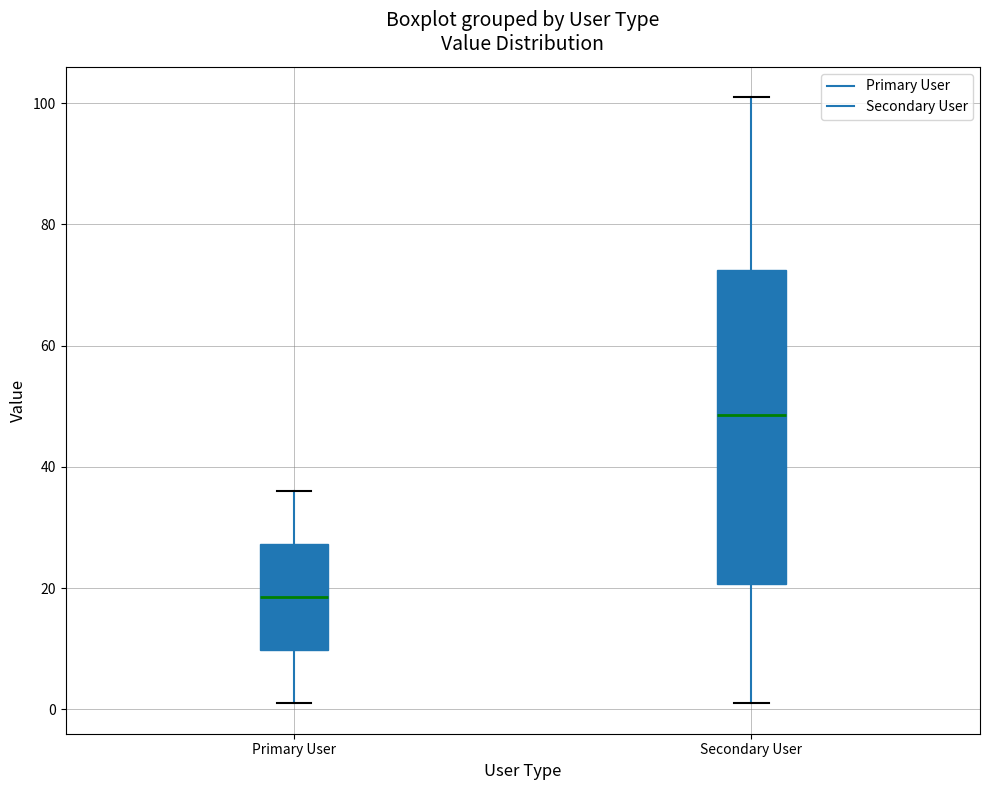

Which box's median line is the highest?

Secondary User